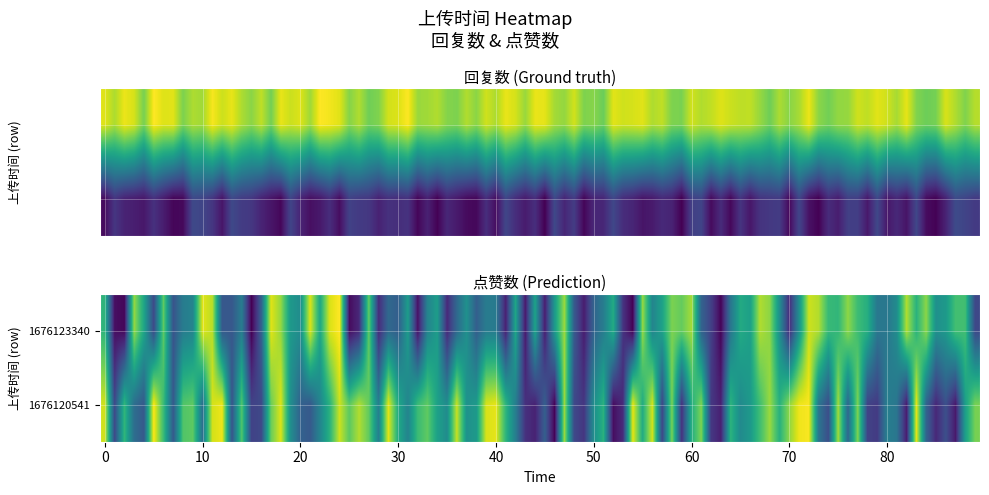

Reading left to right, list all the values displayed in this chart.

1676123340: 1	1
1676120541: 0	1